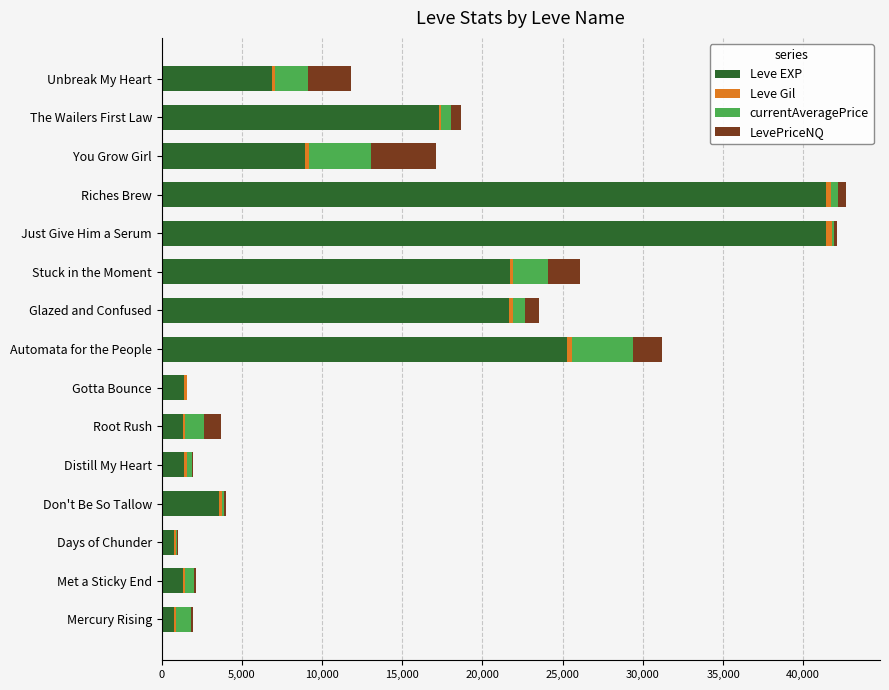

What is the sum of all Leve EXP values?

195280.0